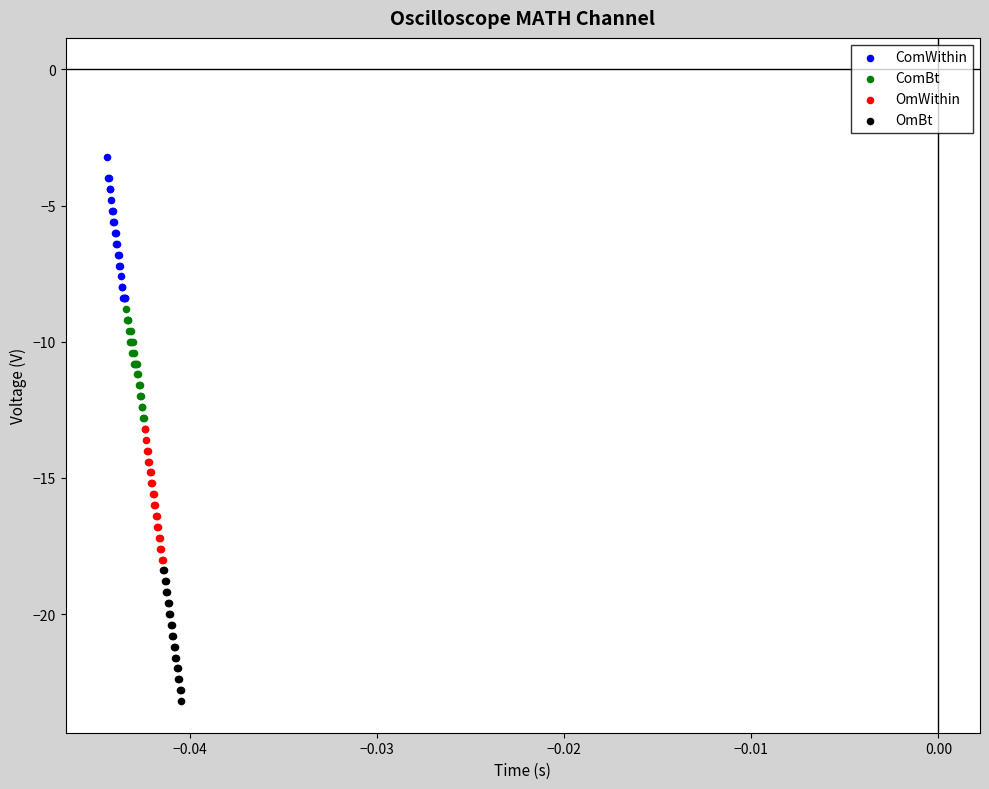

Which series contains the highest Y value?

ComWithin